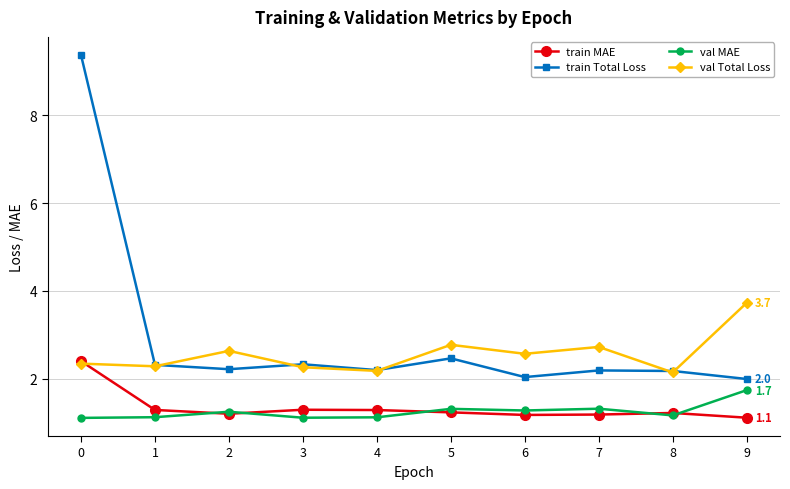

What is the sum of the val MAE values at 7 and 6?

2.6